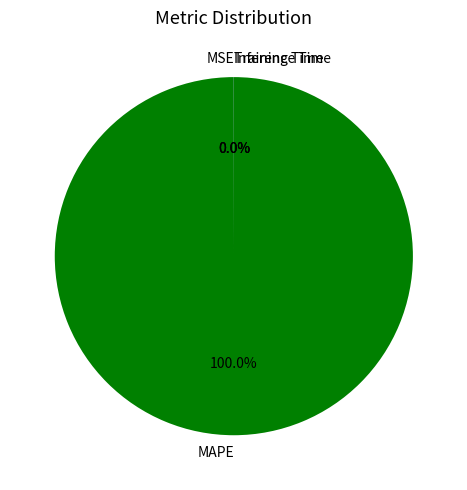

Is there a majority slice in this chart?

Yes